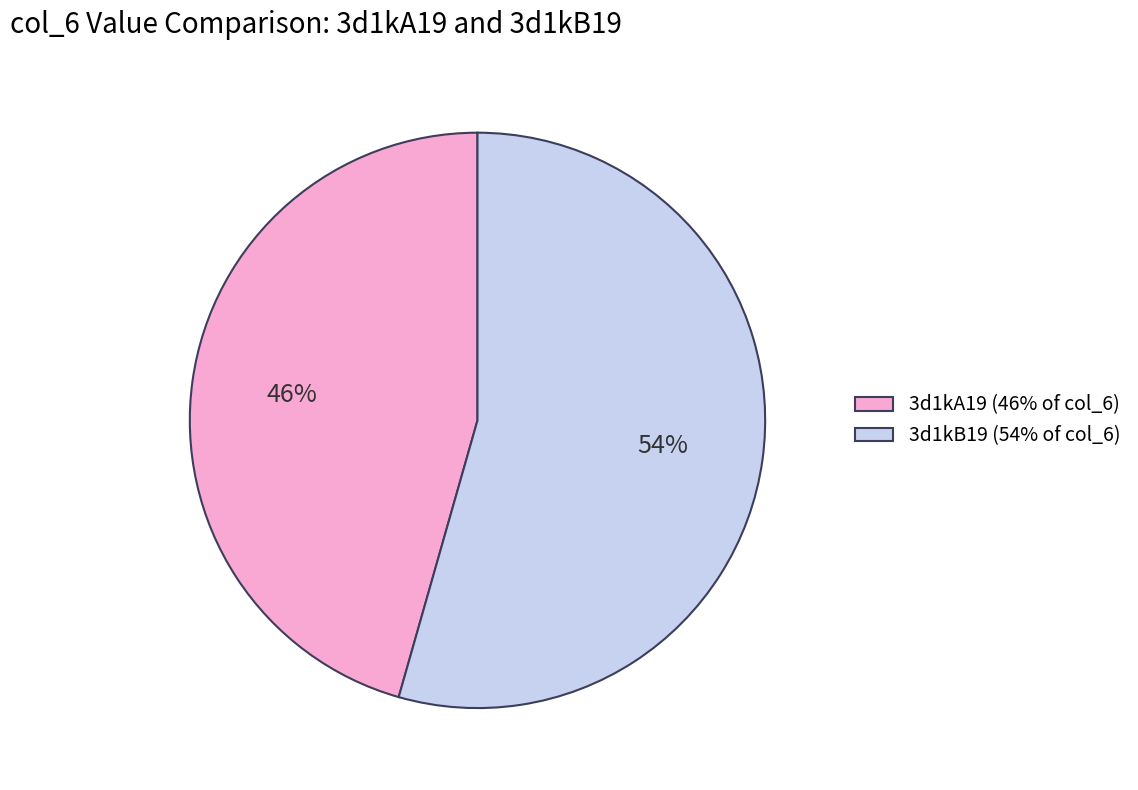

What percentage is the 3d1kB19 slice, to the nearest percent?

54%